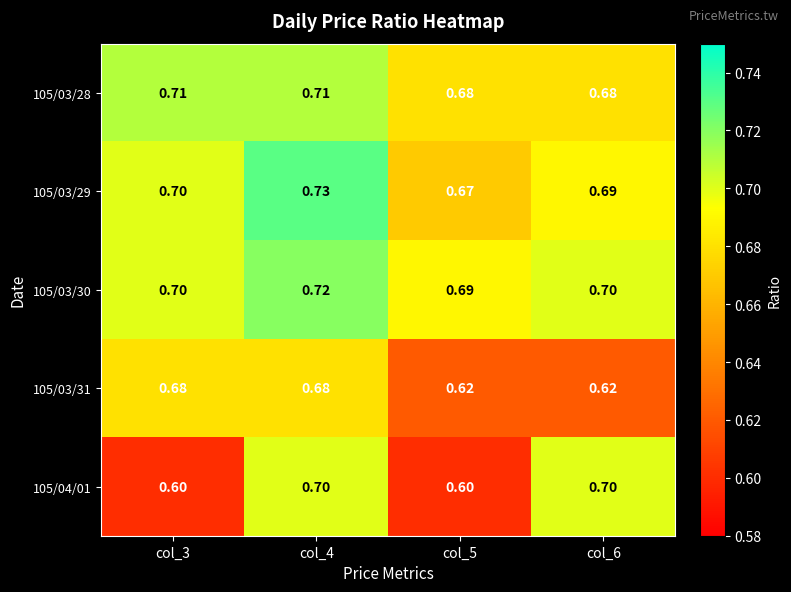

Is the value of 105/03/31 at col_6 greater than the value of 105/03/29 at col_5?

No